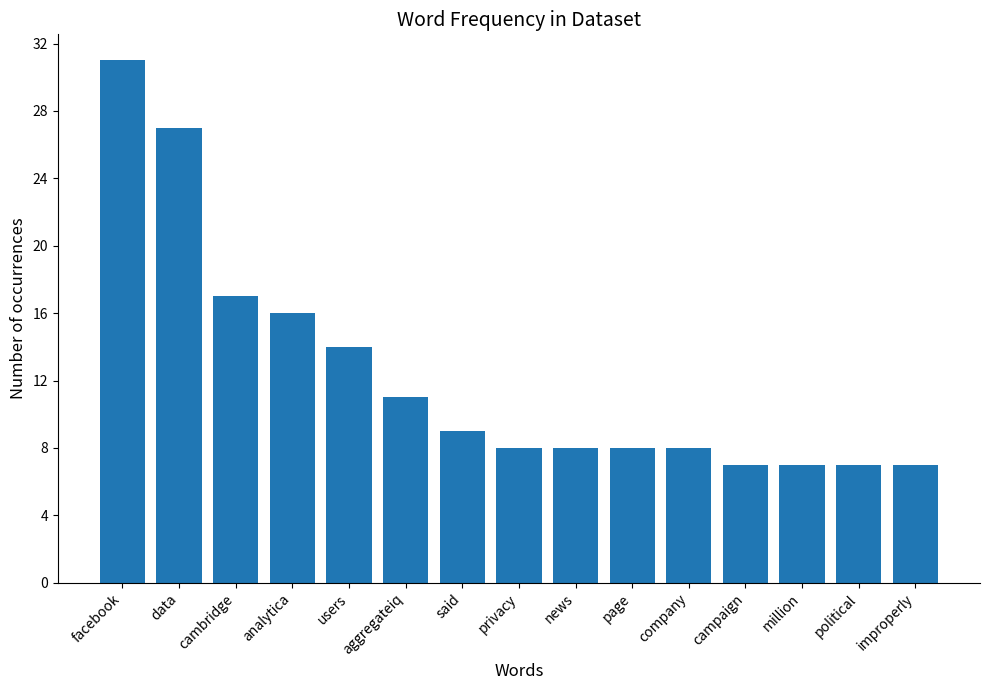

Reading left to right, extract all data points from this chart.

facebook=31	data=27	cambridge=17	analytica=16	users=14	aggregateiq=11	said=9	privacy=8	news=8	page=8	company=8	campaign=7	million=7	political=7	improperly=7